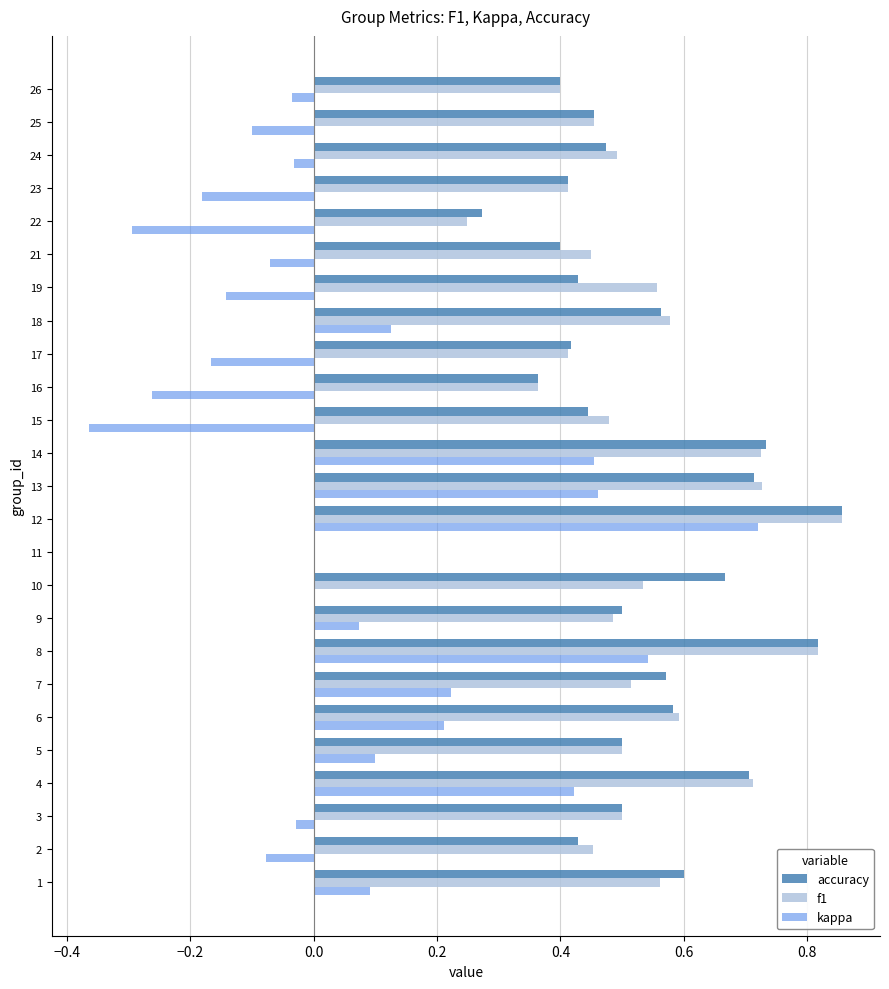

Which category has the highest value across all series?

12